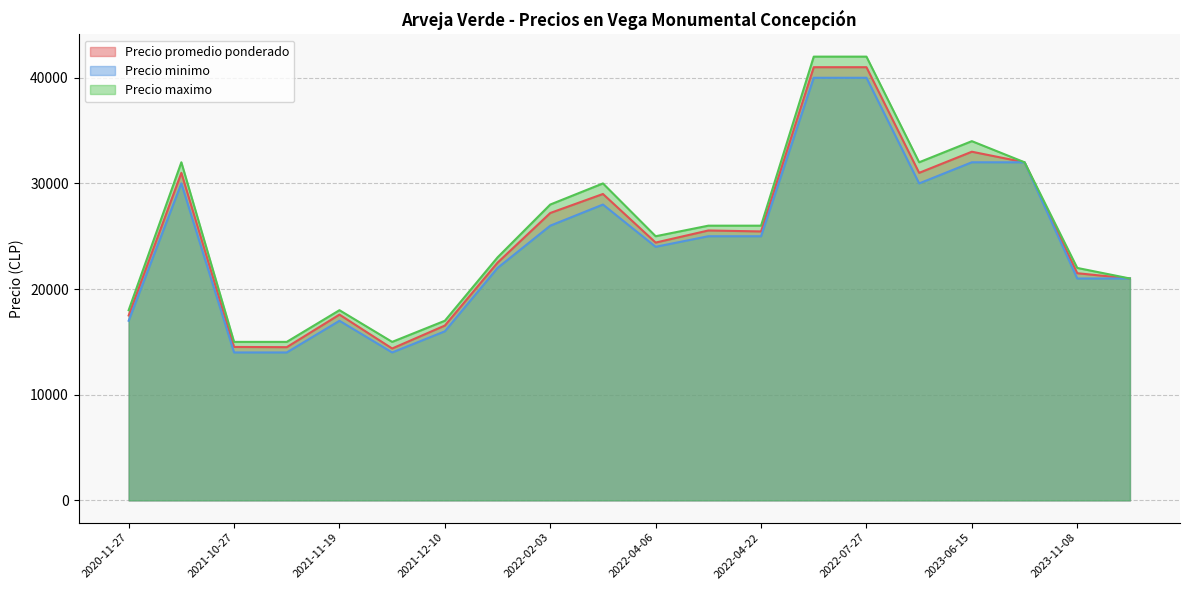

True or false: Precio maximo has a value of 34602 at 2023-11-08.

False